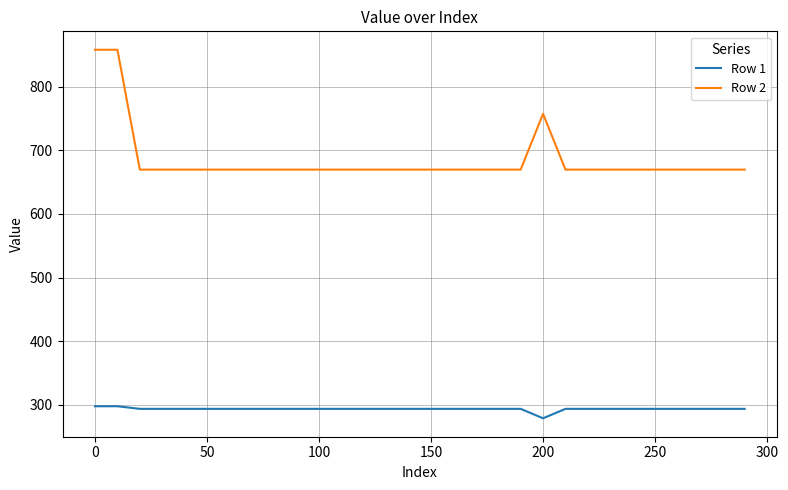

True or false: Row 1 and Row 2 cross at least once.

False